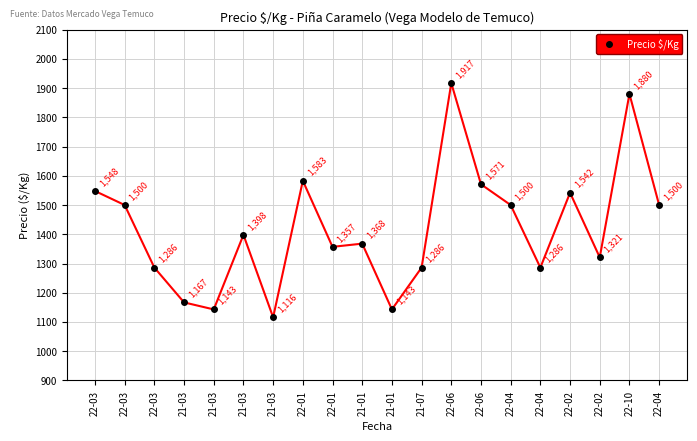

What is the label of the 6th point from the left?

21-03